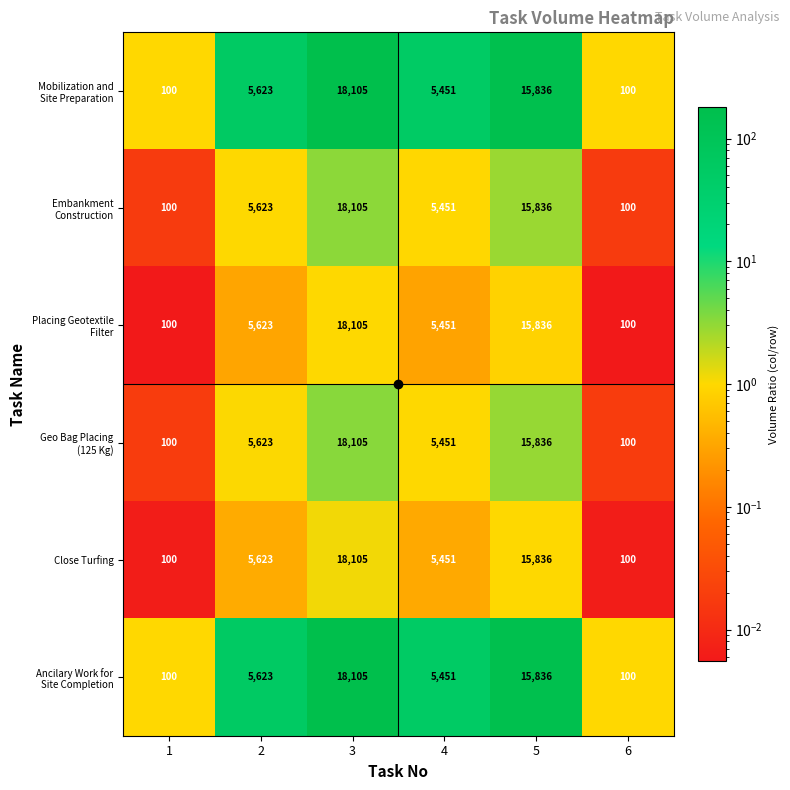

What is the sum of all Close Turfing values?

45215